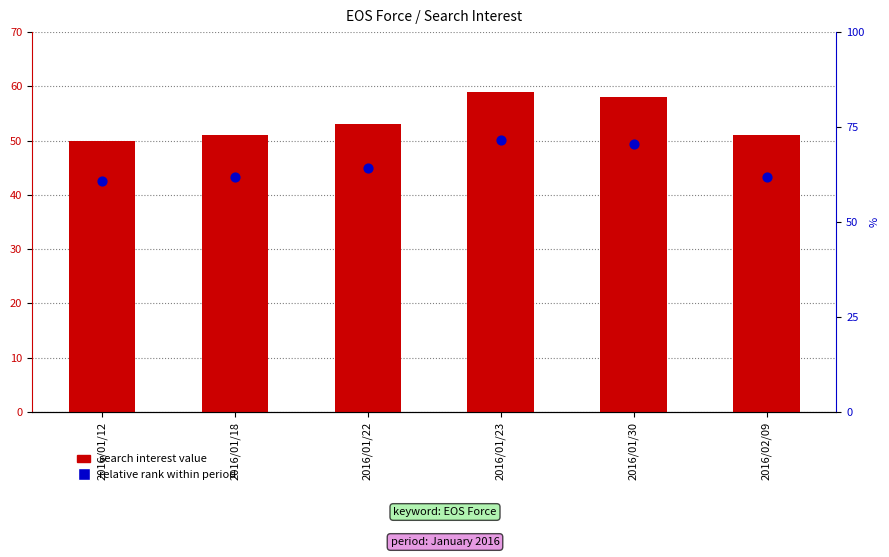

What are all the series names shown in the legend?

search interest value, relative rank within period